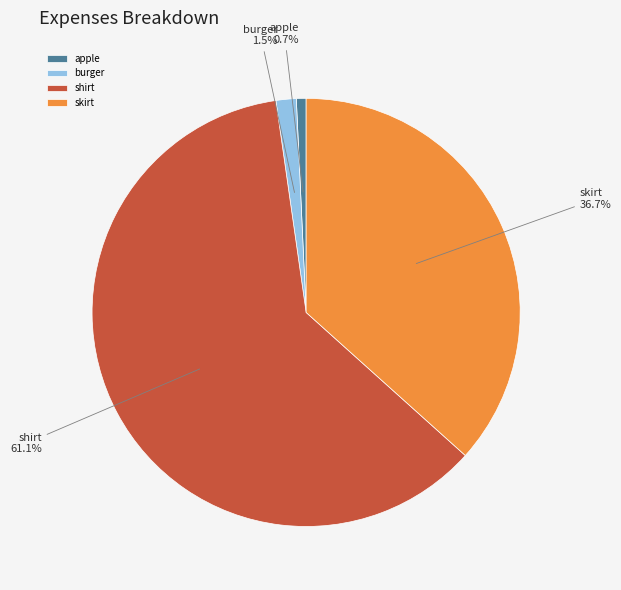

Count the number of slices in the pie.

4